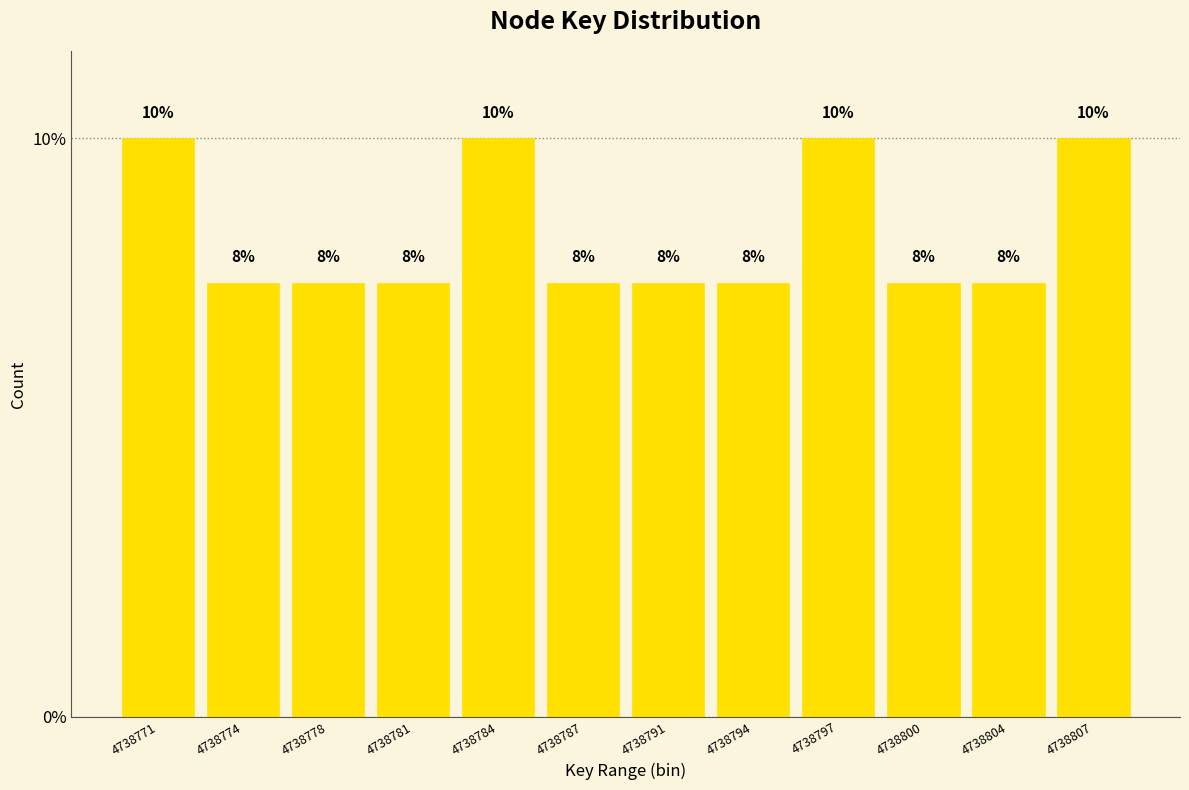

How many bars are there in total?

12